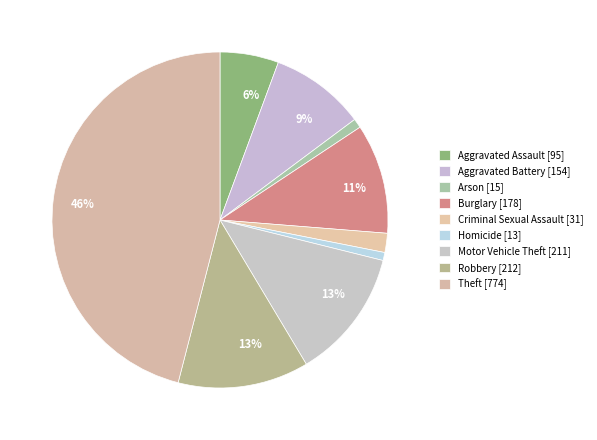

How many segments does this pie chart have?

9